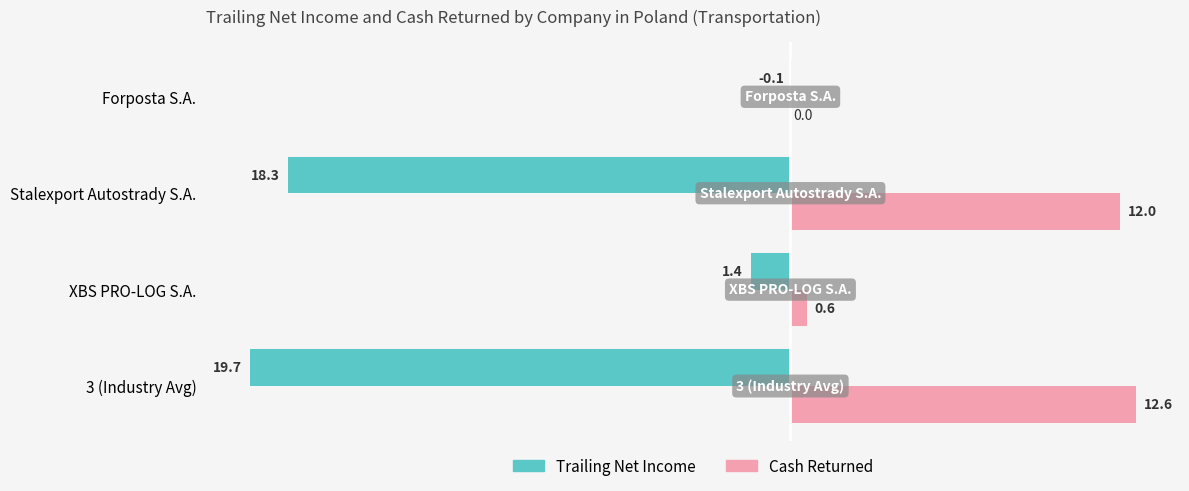

True or false: Cash Returned has a value of 0.6 at XBS PRO-LOG S.A..

True